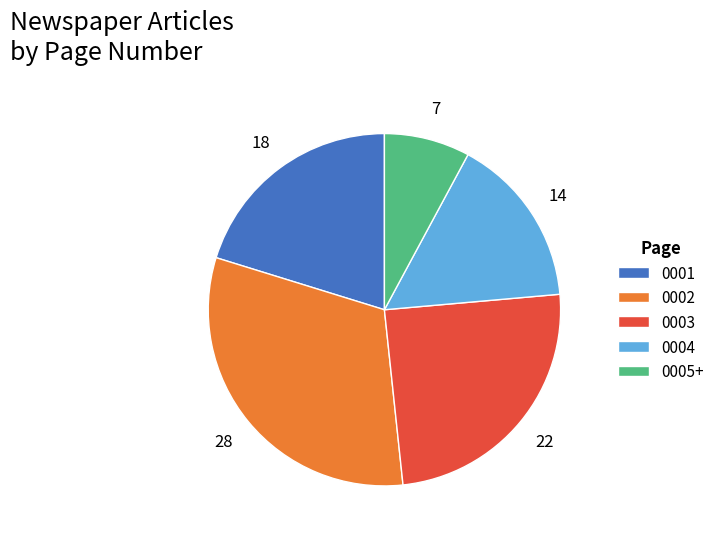

Is it true that 0003 is 15% of the pie?

False